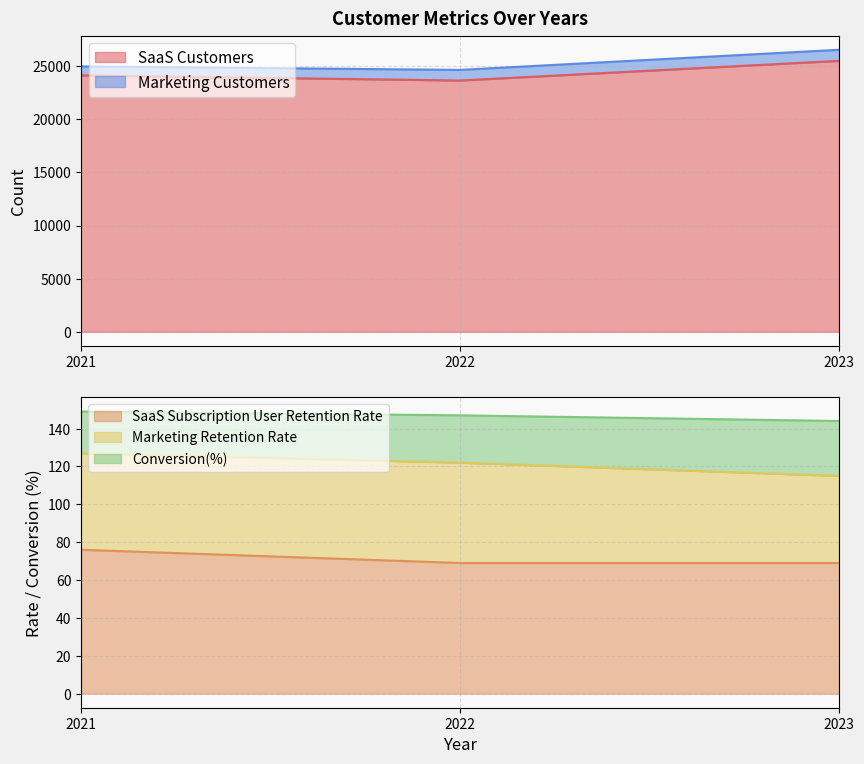

The value of SaaS Customers at 2023 is 12764. True or false?

False